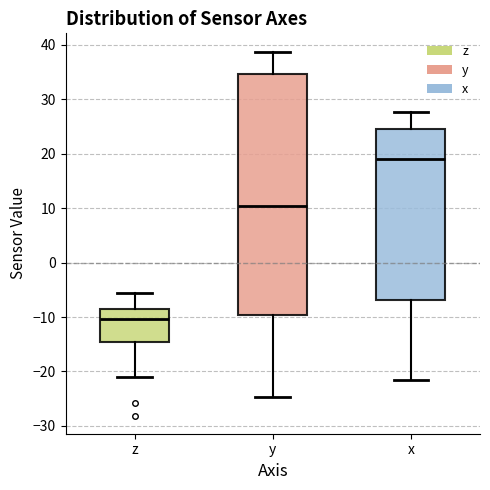

Reading left to right, read every box against the y-axis: the position of its median line, the range the box covers, and the ends of its whiskers. The values are not printed on the chart, so give them approximately, as read against the axis.

z: median -10, box -15 to -9, whiskers -21 to -6
y: median 10, box -10 to 35, whiskers -25 to 39
x: median 19, box -7 to 25, whiskers -22 to 28